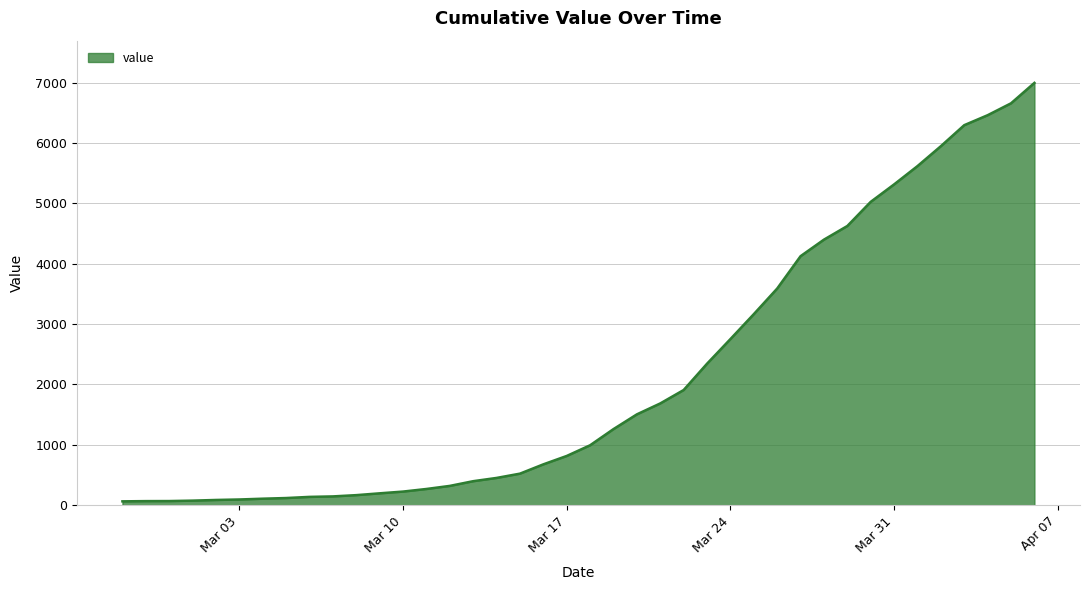

How many values are below 993?

20